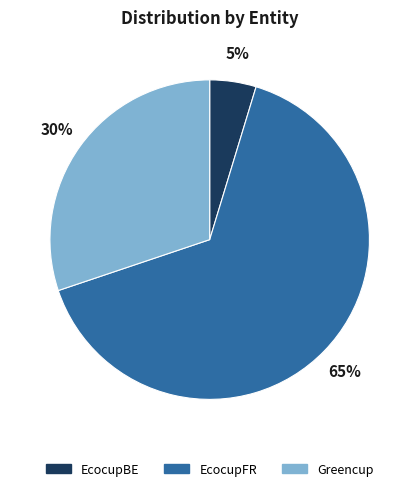

Count the number of slices in the pie.

3